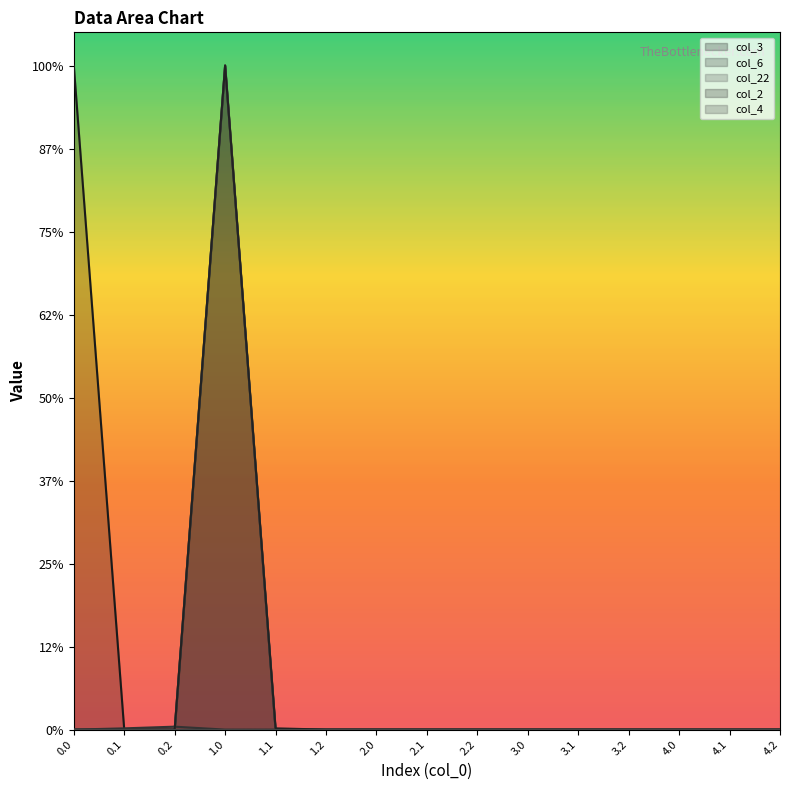

Where is col_2 nearest to the value 200?

1.1